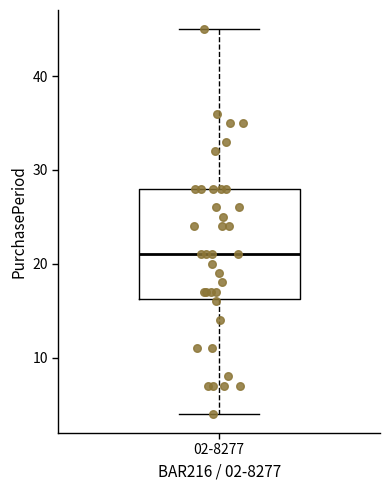

Where is the lower edge of the box for 02-8277 on the y-axis? The values are not printed on the chart, so give them approximately, as read against the axis.

16